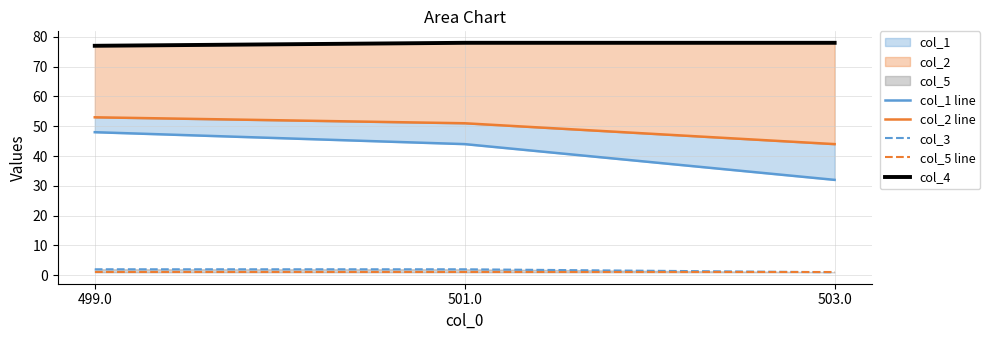

Reading left to right, what are all the values shown in this chart?

col_1 line: 48	44	32
col_2 line: 53	51	44
col_3: 2	2	1
col_5 line: 1	1	1
col_4: 77	78	78